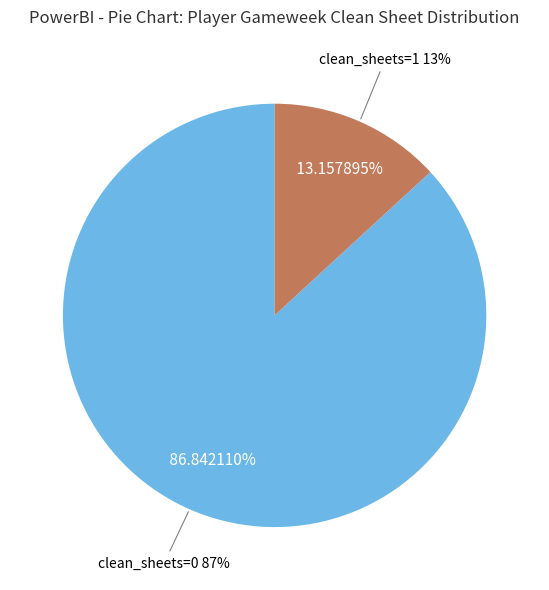

The clean_sheets=0 slice represents 82% of the pie. True or false?

False